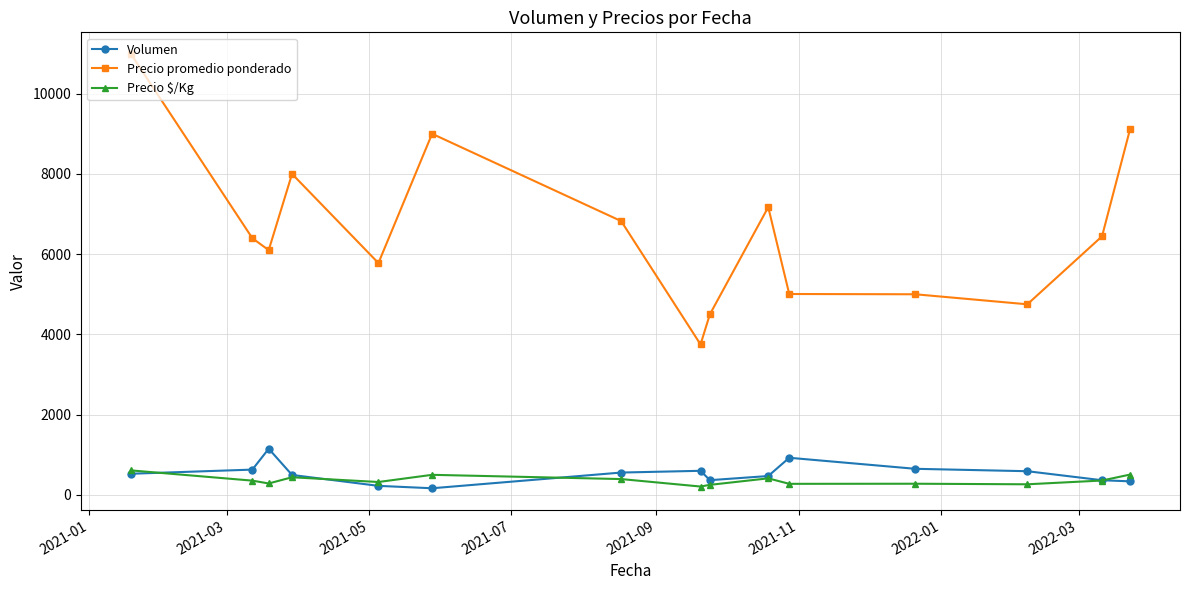

What is the value of the Precio $/Kg point at the 5th from the left?

321.0